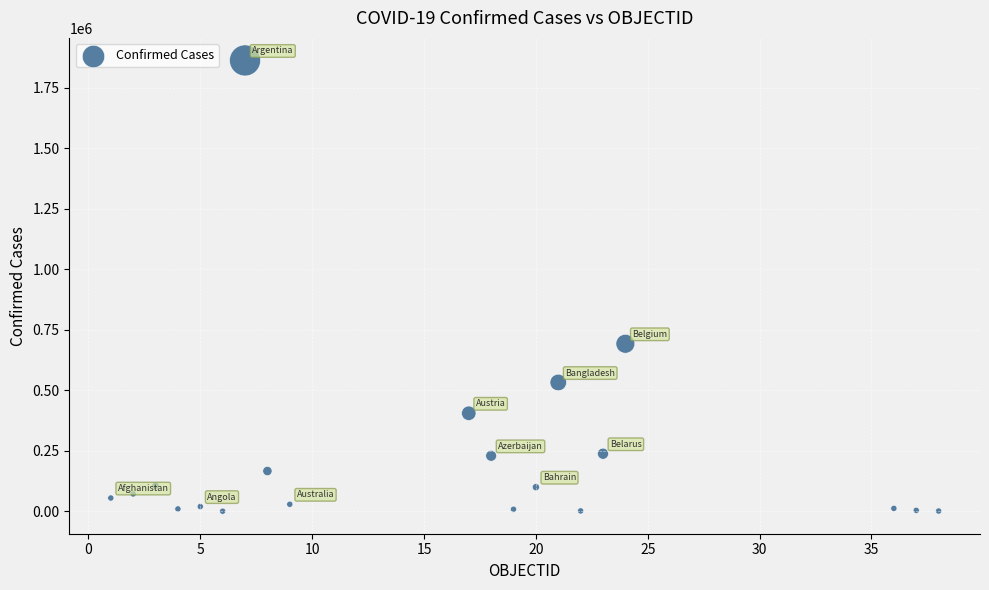

What Y value in the scatter plot is closest to 931193?

691854